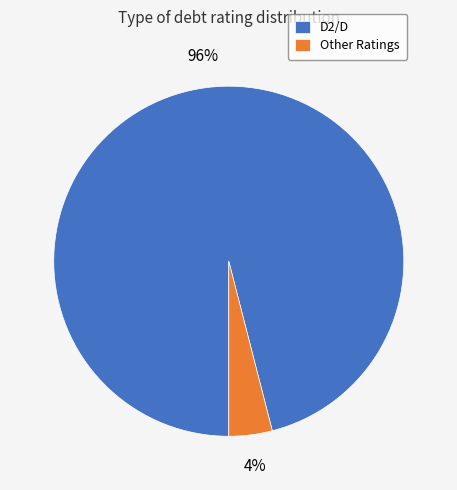

Is there any slice that represents more than half of the pie?

Yes